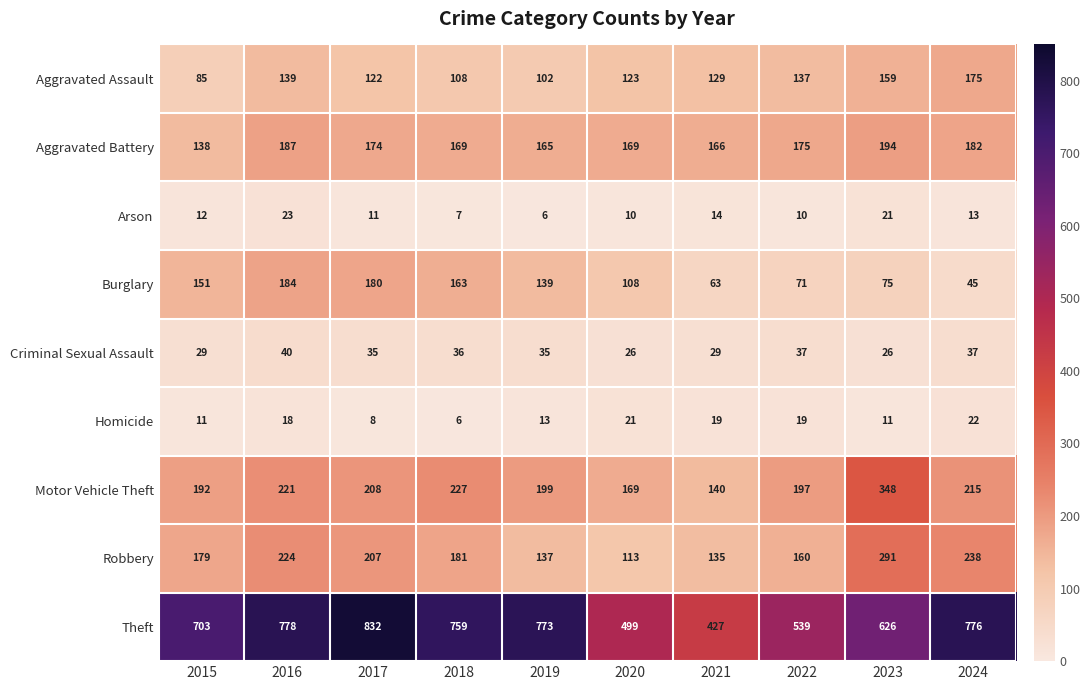

True or false: Homicide has a value of 11 at 2023.

True